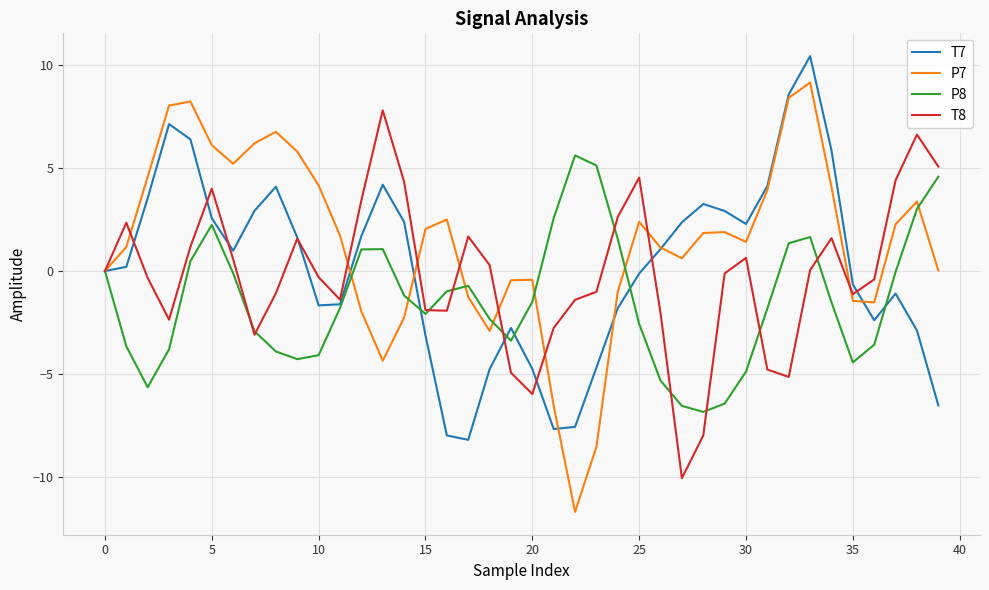

List the series in order of their peak value, lowest first.

P8, T8, P7, T7